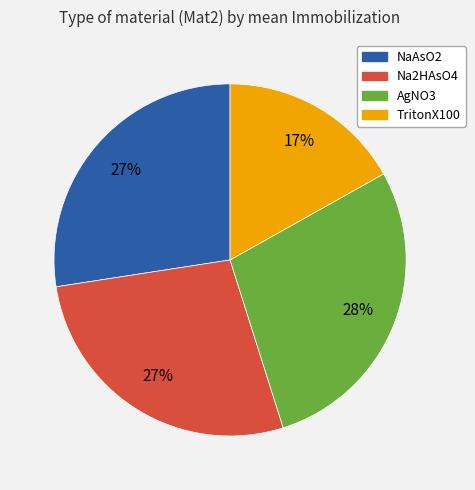

Between NaAsO2 and AgNO3, which is larger?

AgNO3